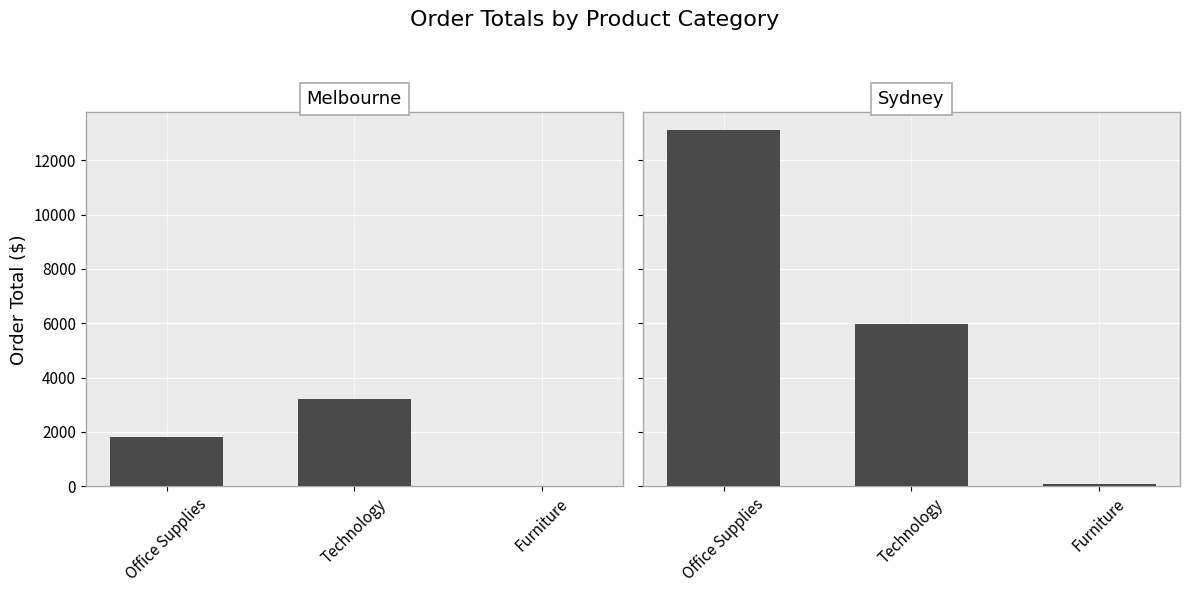

Reading left to right, extract all data points from this chart.

Melbourne: 1811.6	3195.6	0.0
Sydney: 13109.2	5979.8	63.9